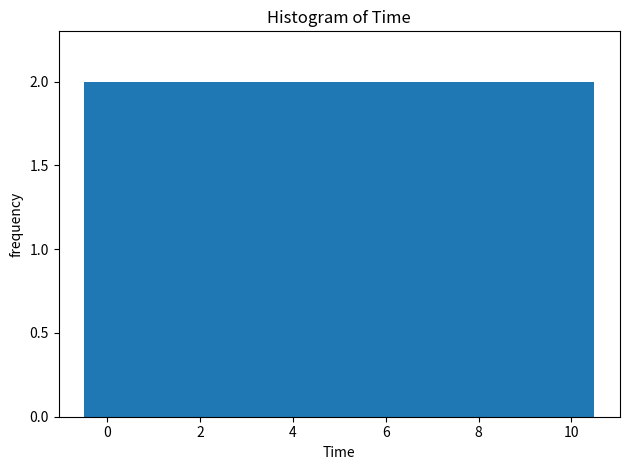

Reading left to right, transcribe this chart: for each bar, give the range it covers on the x-axis and its height. Neither the bar edges nor the heights are printed on the chart, so give them approximately, as read against the axes.

-0.5 to 0.5: 2
0.5 to 1.5: 2
1.5 to 2.5: 2
2.5 to 3.5: 2
3.5 to 4.5: 2
4.5 to 5.5: 2
5.5 to 6.5: 2
6.5 to 7.5: 2
7.5 to 8.5: 2
8.5 to 9.5: 2
9.5 to 10.5: 2